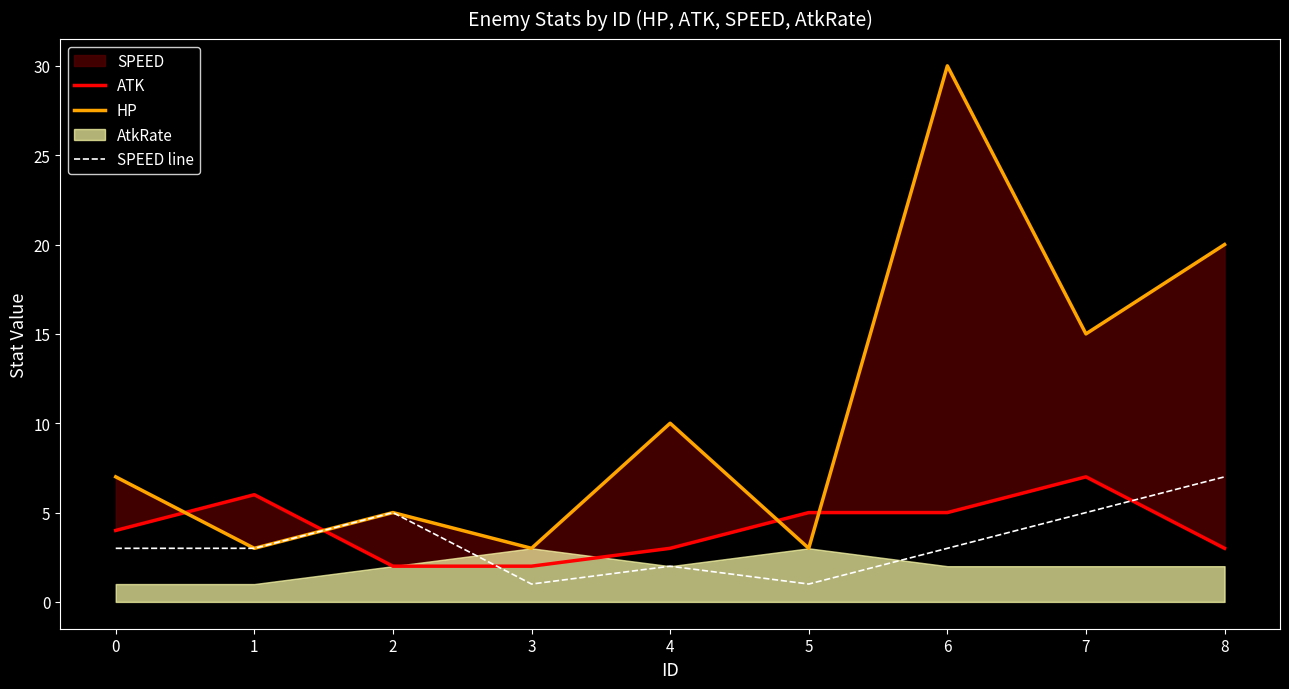

Is it true that HP equals 5 at 2?

True